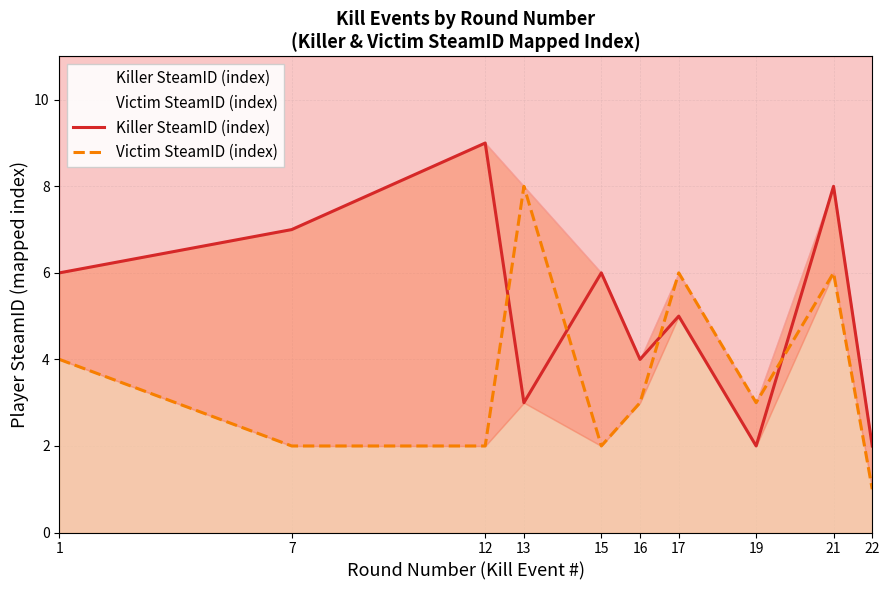

Where do Killer SteamID (index) and Victim SteamID (index) first cross each other?

12 and 13